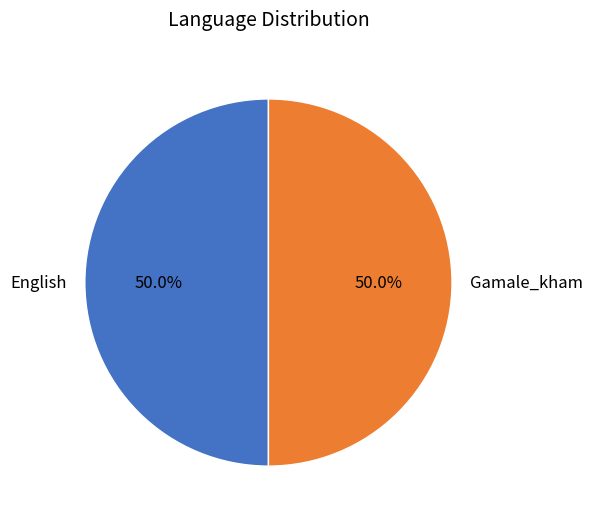

To the nearest percent, what percentage of the pie is Gamale_kham?

50%